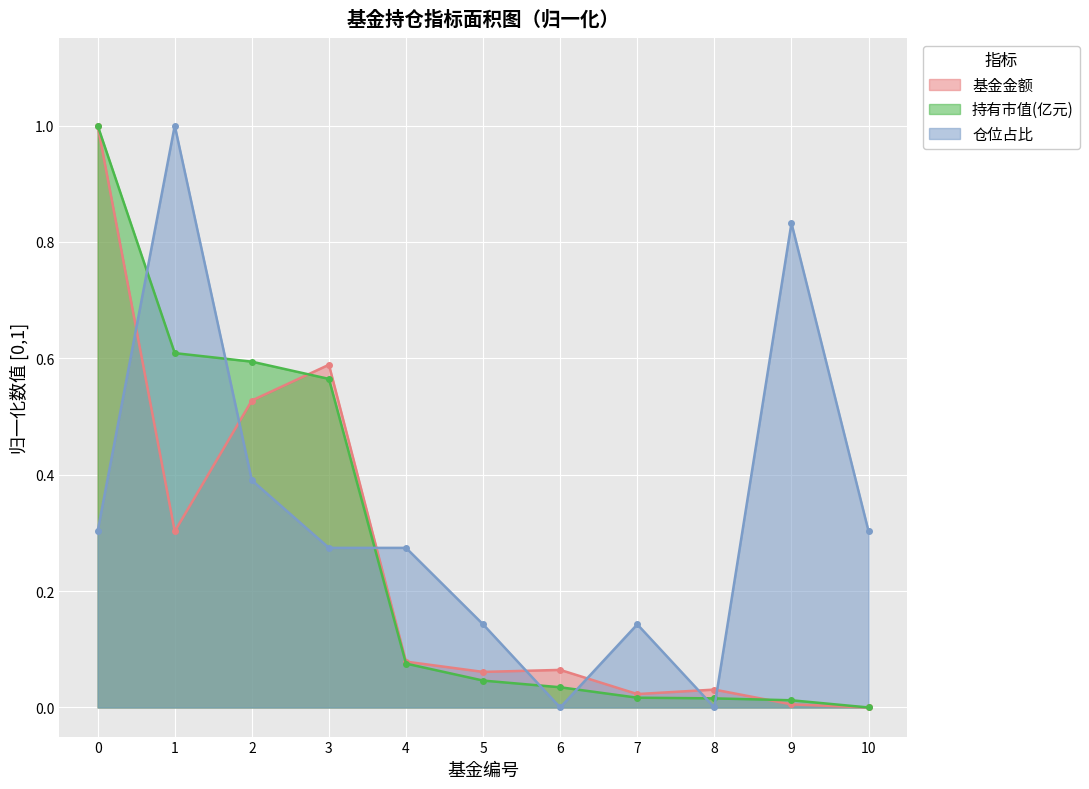

After their last crossing, which series has the higher values: 持有市值(亿元) or 仓位占比?

仓位占比